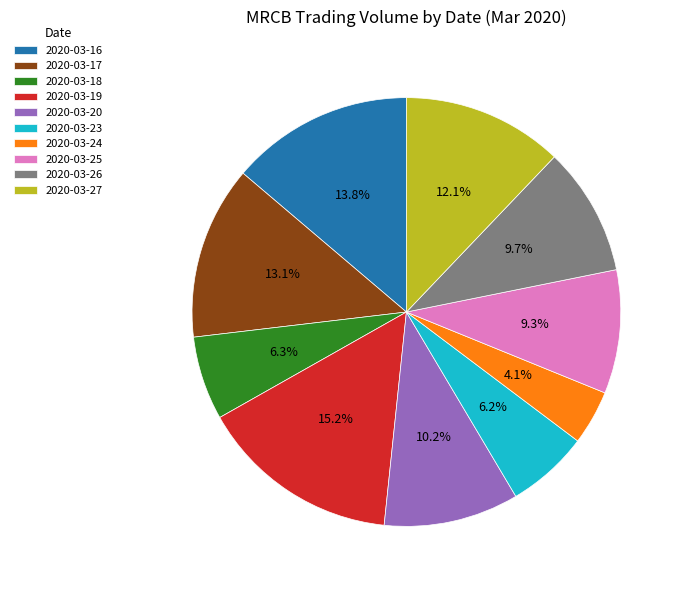

What is the ratio of the value at 2020-03-16 to the value at 2020-03-27?

1.1